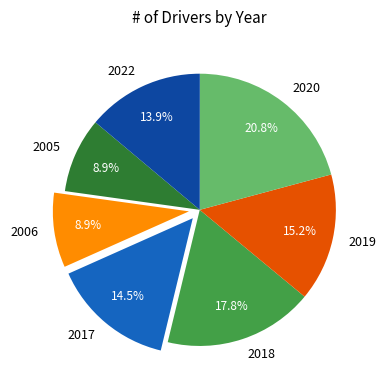

To the nearest percent, what is the difference between the largest and smallest slice percentages?

12%